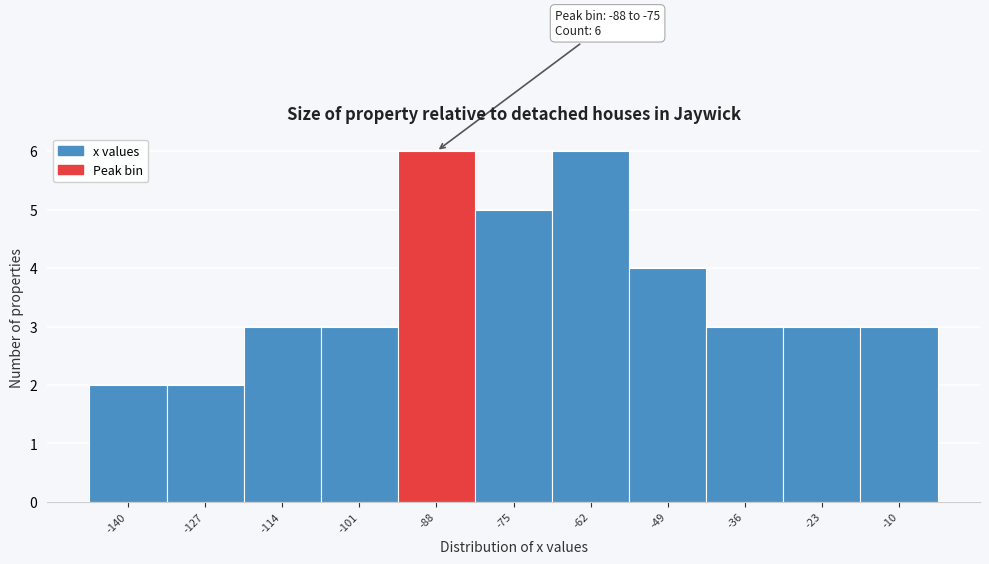

Reading left to right, extract all data points from this chart.

2	2	3	3	6	5	6	4	3	3	3